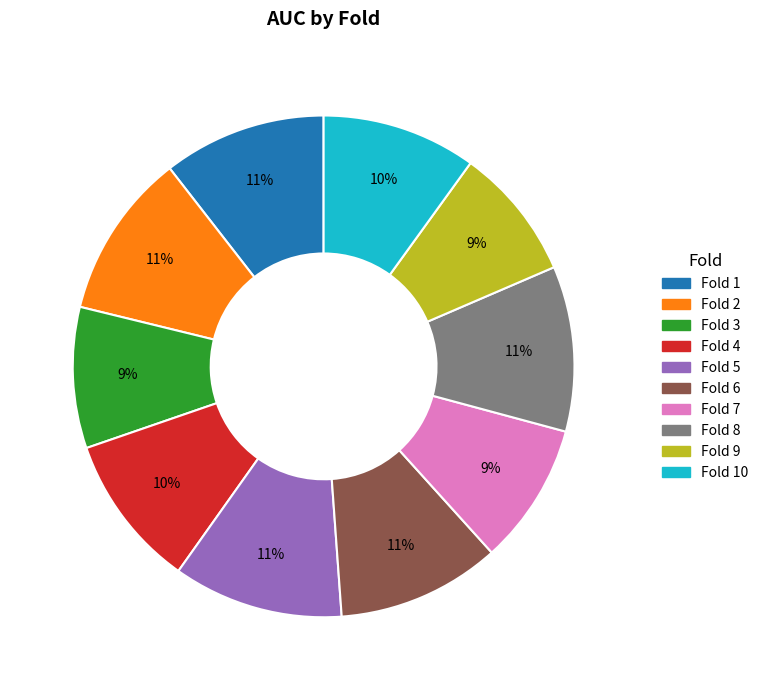

Is the sum of Fold 3 and Fold 2 greater than half?

No